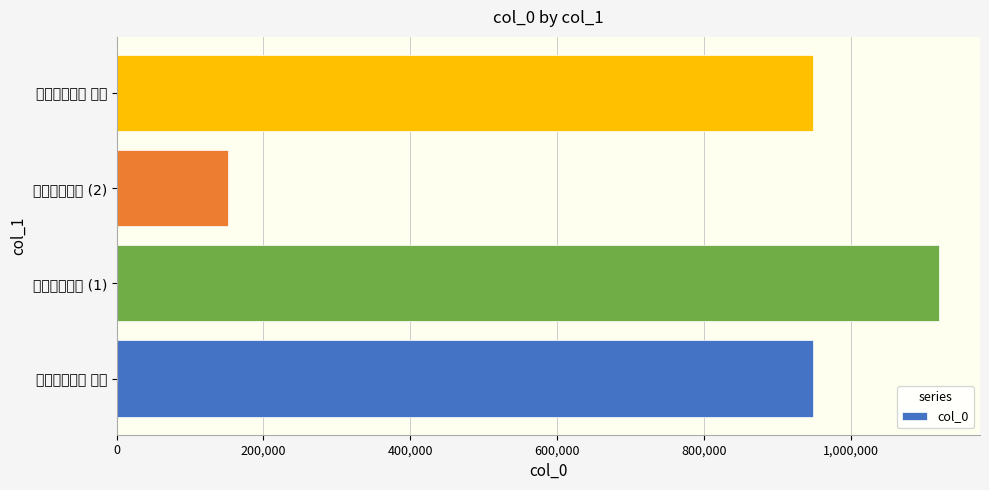

Which label corresponds to the largest value in the chart?

安福欧阳绍之 (1)